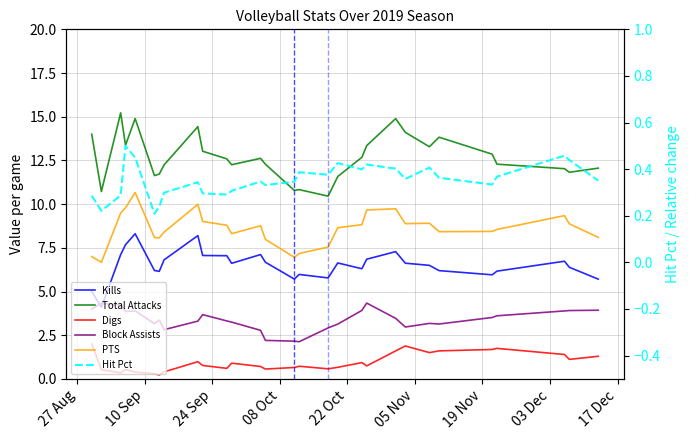

What is the value of the Kills point at the 7th from the left?

6.2